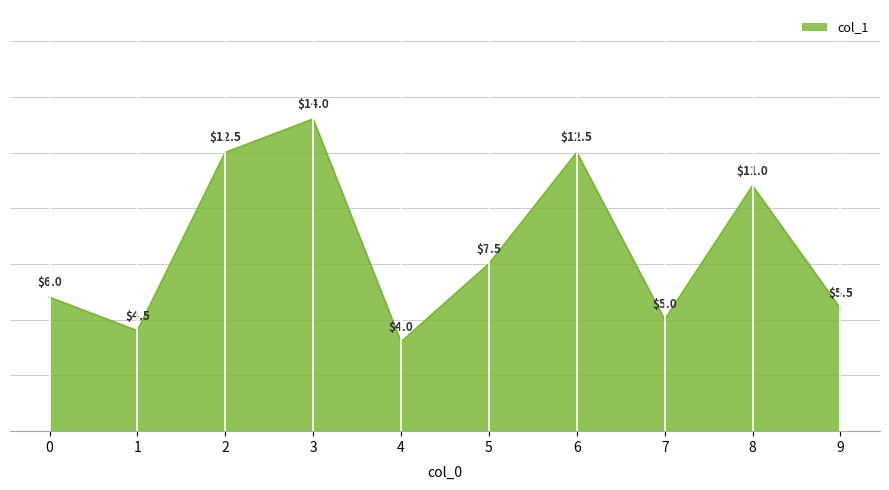

Reading left to right, list all the values displayed in this chart.

6.0	4.5	12.5	14.0	4.0	7.5	12.5	5.0	11.0	5.5